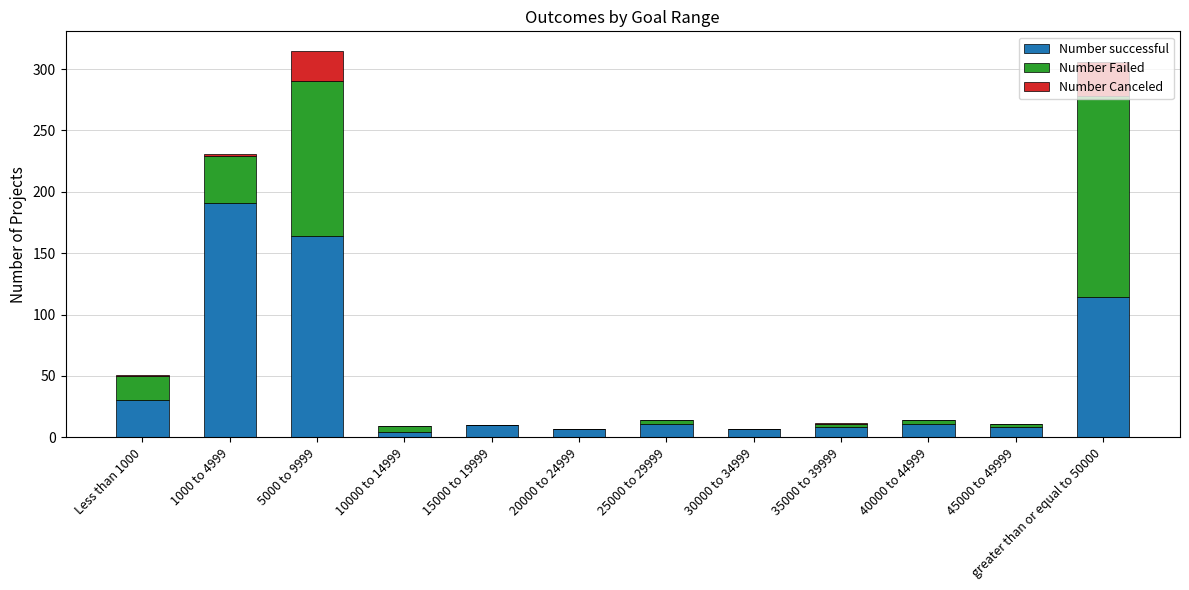

What is the difference between the Number successful values at 5000 to 9999 and 30000 to 34999?

157